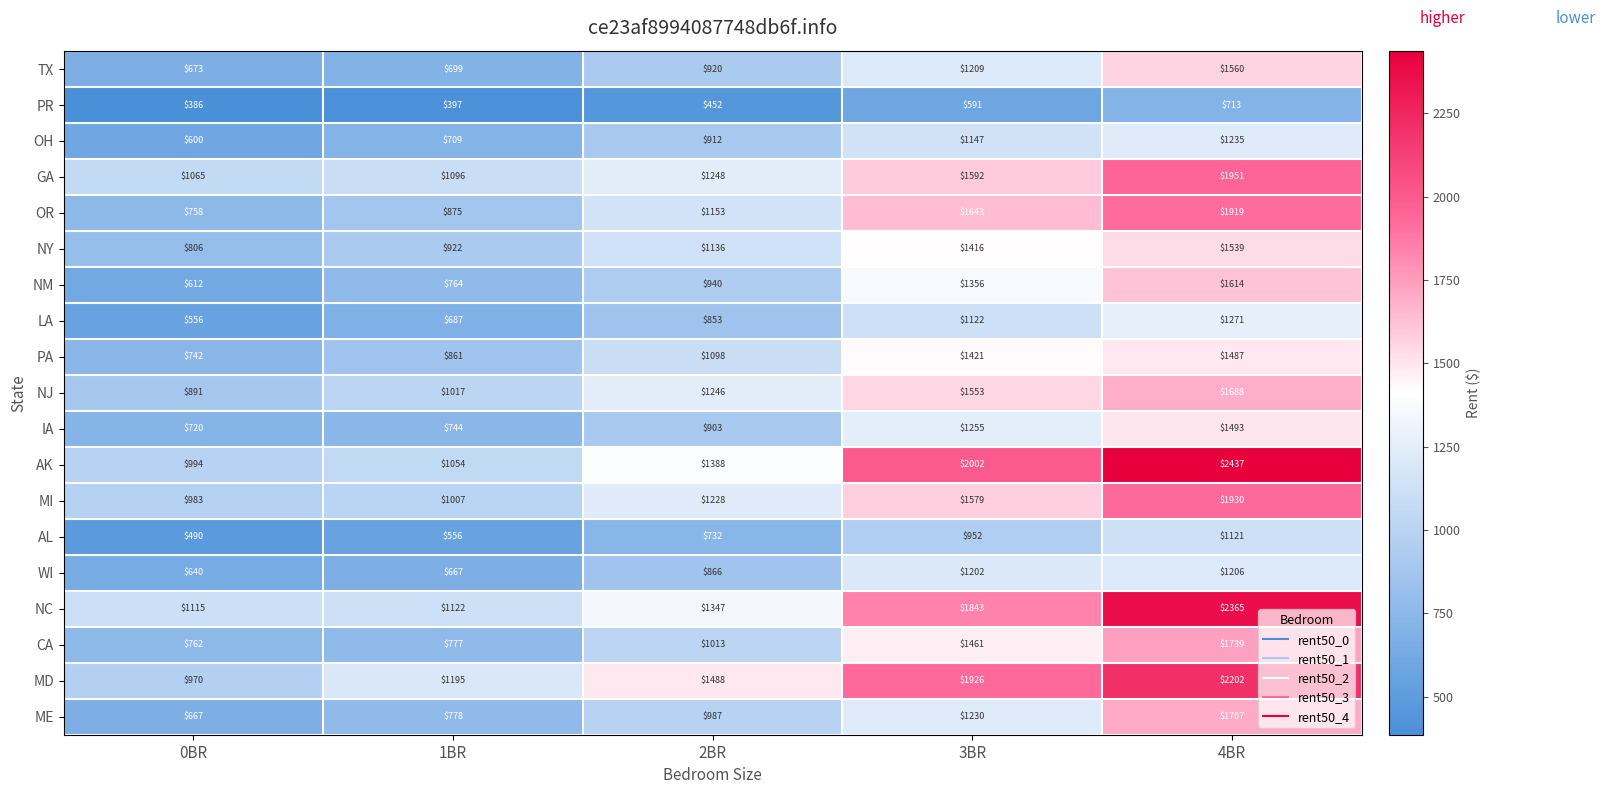

True or false: OR has a value of 875 at 1BR.

True